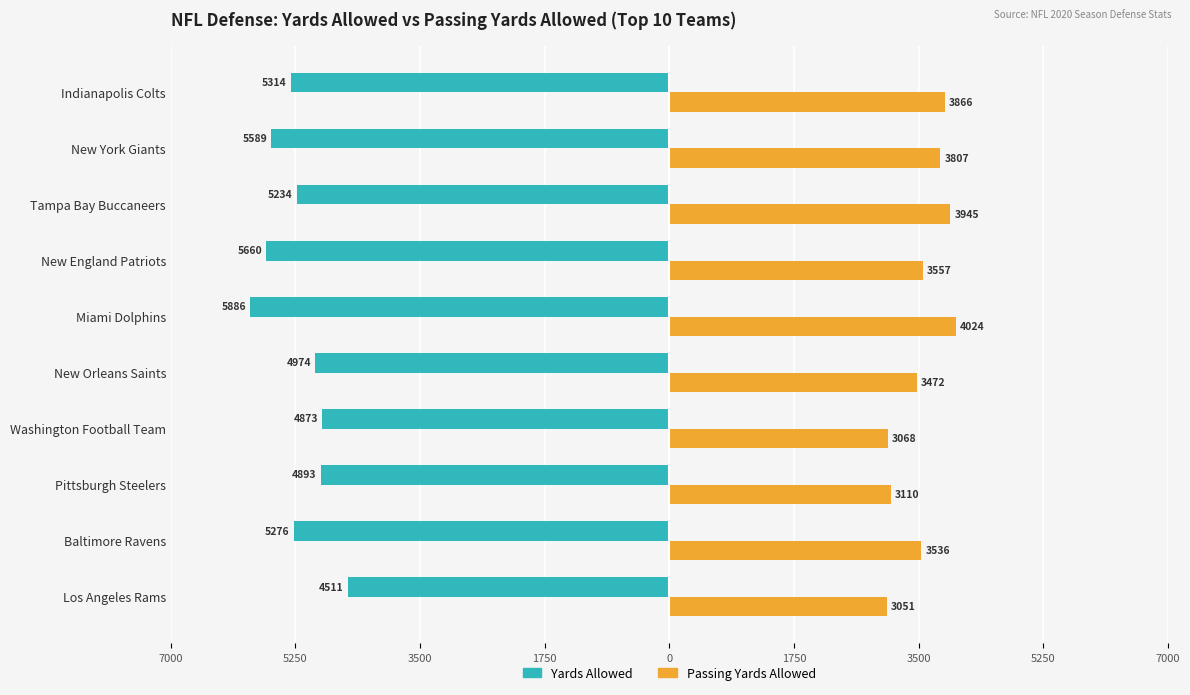

How many bars are there in total?

20